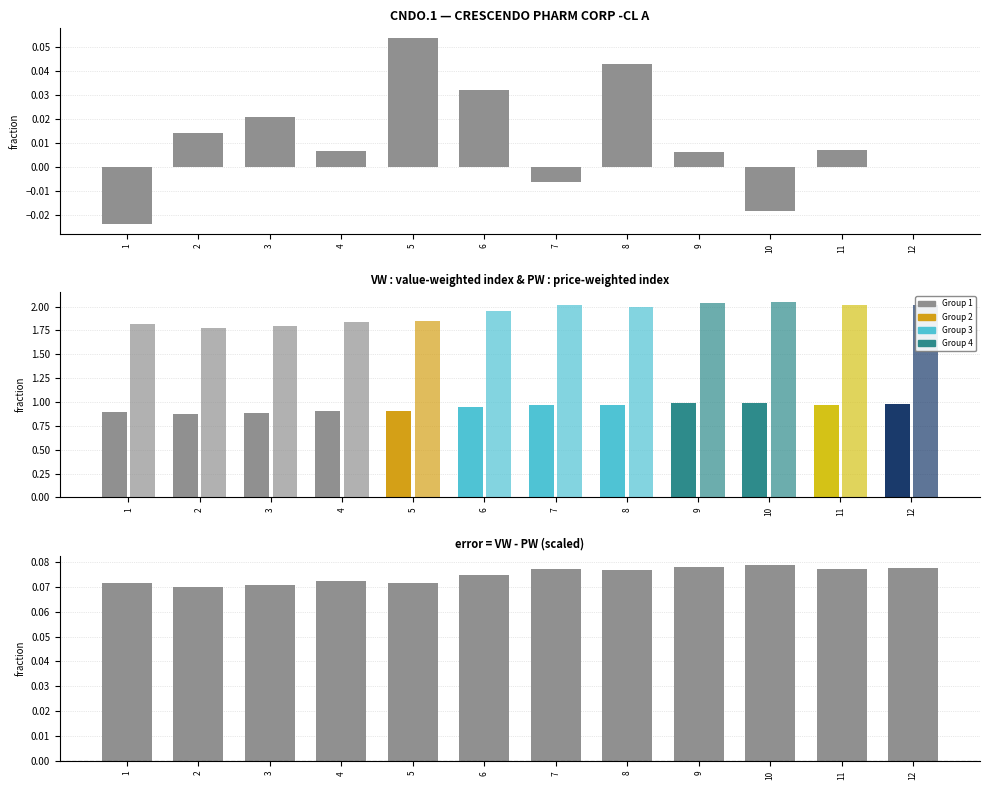

At which label is VW - PW (scaled) closest to 0?

2